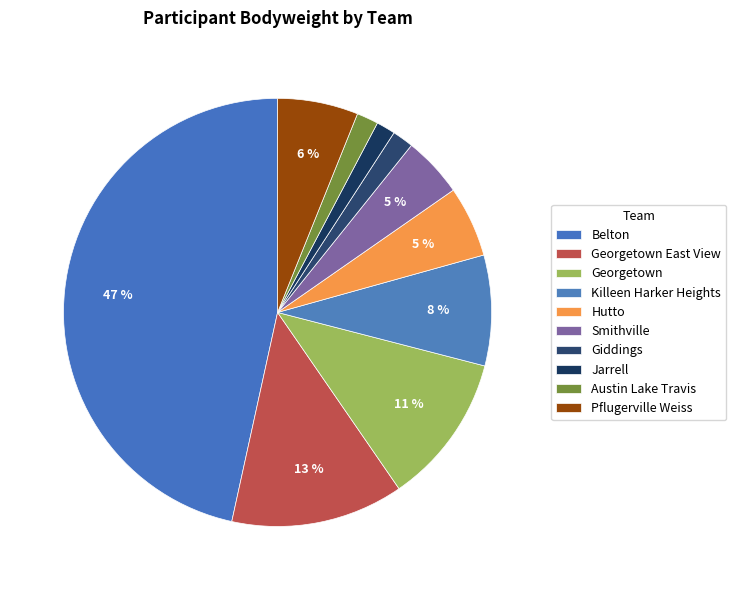

True or false: Belton accounts for 58% of the total.

False